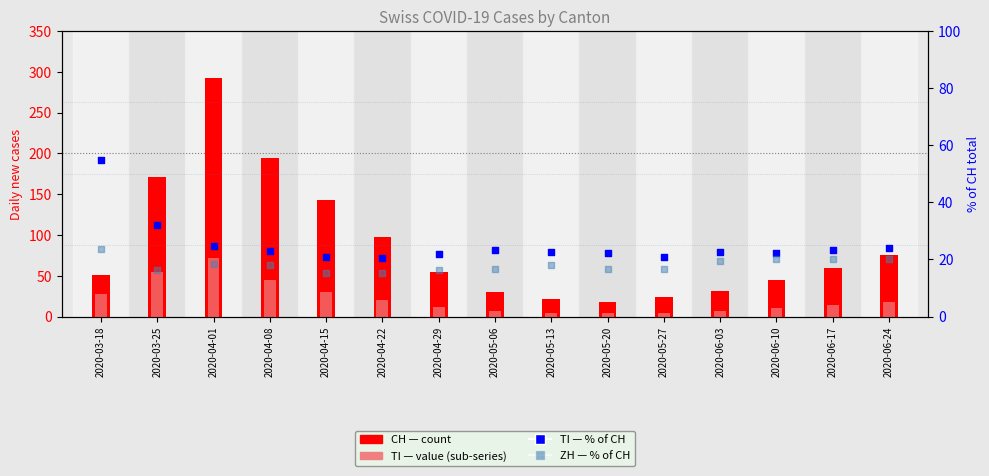

What is the total value across all series at 2020-05-27?

66.5